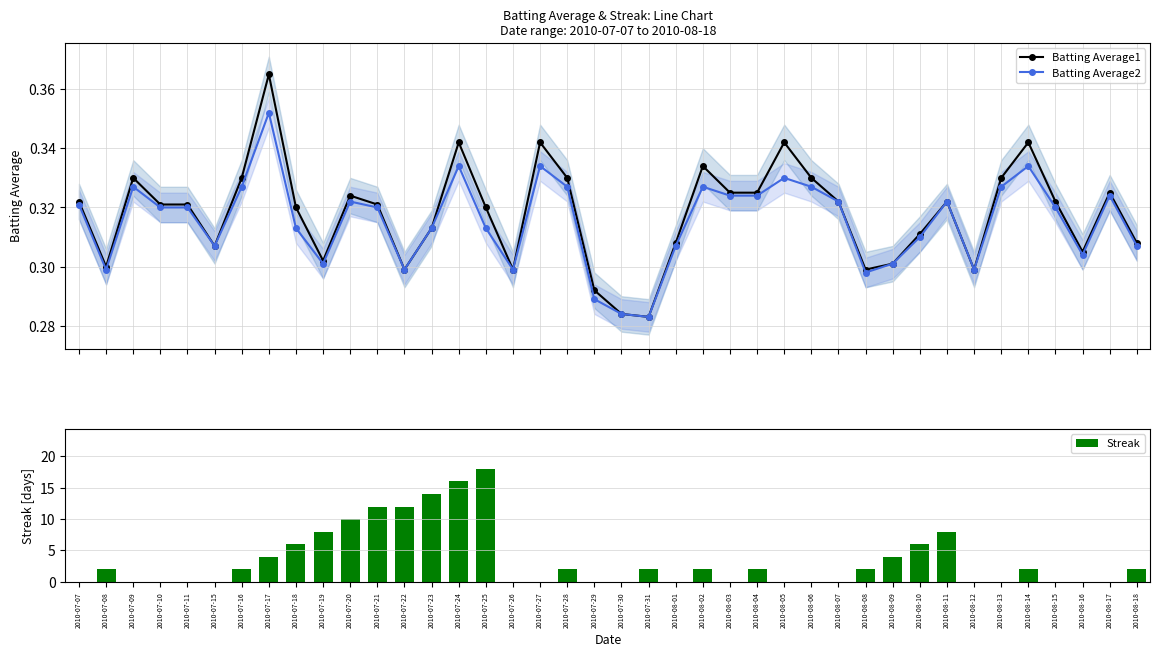

Reading left to right, what are all the values shown in this chart?

Batting Average1: 2010-07-07=0.3	2010-07-08=0.3	2010-07-09=0.3	2010-07-10=0.3	2010-07-11=0.3	2010-07-15=0.3	2010-07-16=0.3	2010-07-17=0.4	2010-07-18=0.3	2010-07-19=0.3	2010-07-20=0.3	2010-07-21=0.3	2010-07-22=0.3	2010-07-23=0.3	2010-07-24=0.3	2010-07-25=0.3	2010-07-26=0.3	2010-07-27=0.3	2010-07-28=0.3	2010-07-29=0.3	2010-07-30=0.3	2010-07-31=0.3	2010-08-01=0.3	2010-08-02=0.3	2010-08-03=0.3	2010-08-04=0.3	2010-08-05=0.3	2010-08-06=0.3	2010-08-07=0.3	2010-08-08=0.3	2010-08-09=0.3	2010-08-10=0.3	2010-08-11=0.3	2010-08-12=0.3	2010-08-13=0.3	2010-08-14=0.3	2010-08-15=0.3	2010-08-16=0.3	2010-08-17=0.3	2010-08-18=0.3
Batting Average2: 2010-07-07=0.3	2010-07-08=0.3	2010-07-09=0.3	2010-07-10=0.3	2010-07-11=0.3	2010-07-15=0.3	2010-07-16=0.3	2010-07-17=0.4	2010-07-18=0.3	2010-07-19=0.3	2010-07-20=0.3	2010-07-21=0.3	2010-07-22=0.3	2010-07-23=0.3	2010-07-24=0.3	2010-07-25=0.3	2010-07-26=0.3	2010-07-27=0.3	2010-07-28=0.3	2010-07-29=0.3	2010-07-30=0.3	2010-07-31=0.3	2010-08-01=0.3	2010-08-02=0.3	2010-08-03=0.3	2010-08-04=0.3	2010-08-05=0.3	2010-08-06=0.3	2010-08-07=0.3	2010-08-08=0.3	2010-08-09=0.3	2010-08-10=0.3	2010-08-11=0.3	2010-08-12=0.3	2010-08-13=0.3	2010-08-14=0.3	2010-08-15=0.3	2010-08-16=0.3	2010-08-17=0.3	2010-08-18=0.3
Streak: 2010-07-07=0.0	2010-07-08=2.0	2010-07-09=0.0	2010-07-10=0.0	2010-07-11=0.0	2010-07-15=0.0	2010-07-16=2.0	2010-07-17=4.0	2010-07-18=6.0	2010-07-19=8.0	2010-07-20=10.0	2010-07-21=12.0	2010-07-22=12.0	2010-07-23=14.0	2010-07-24=16.0	2010-07-25=18.0	2010-07-26=0.0	2010-07-27=0.0	2010-07-28=2.0	2010-07-29=0.0	2010-07-30=0.0	2010-07-31=2.0	2010-08-01=0.0	2010-08-02=2.0	2010-08-03=0.0	2010-08-04=2.0	2010-08-05=0.0	2010-08-06=0.0	2010-08-07=0.0	2010-08-08=2.0	2010-08-09=4.0	2010-08-10=6.0	2010-08-11=8.0	2010-08-12=0.0	2010-08-13=0.0	2010-08-14=2.0	2010-08-15=0.0	2010-08-16=0.0	2010-08-17=0.0	2010-08-18=2.0